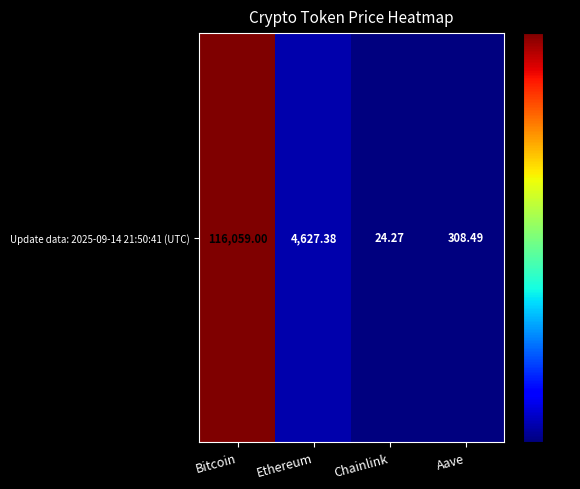

Which label corresponds to the largest value in the chart?

Bitcoin